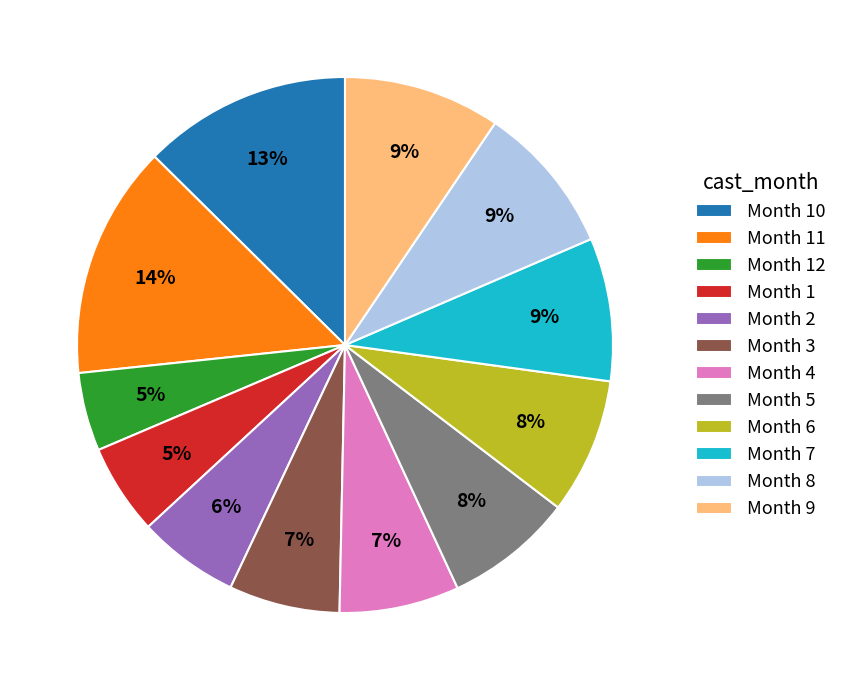

To the nearest percent, what is the average slice percentage?

8%